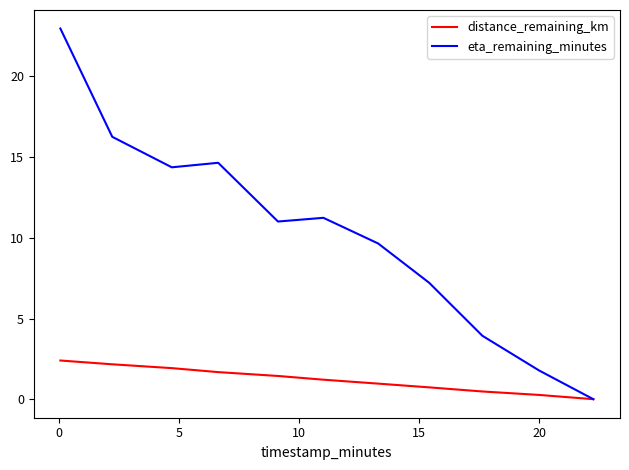

Is this an area chart (filled region under the line)?

No